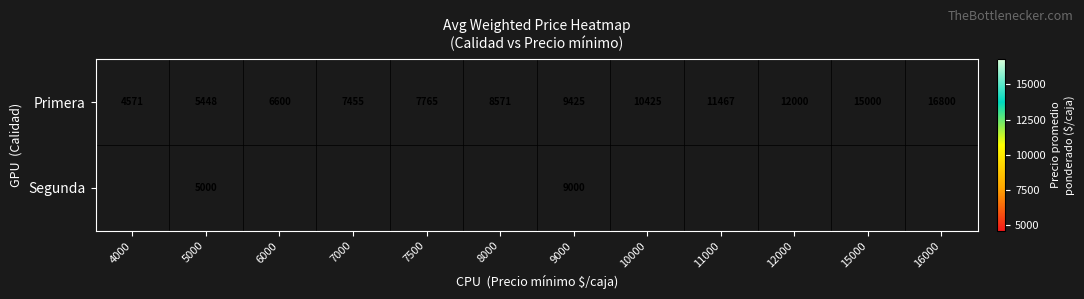

The value of Primera at 8000 is 12022. True or false?

False